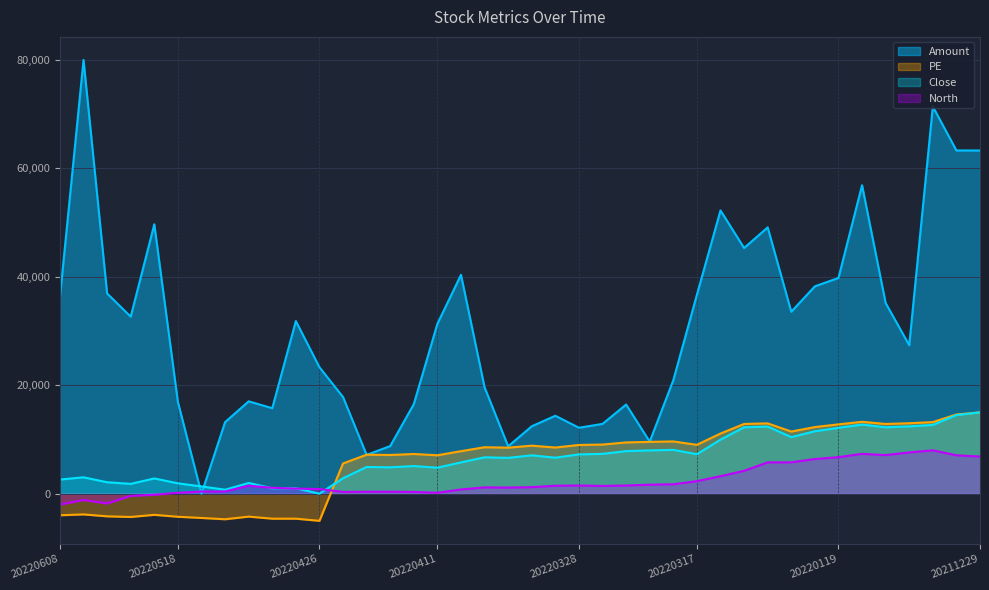

Which series has the widest spread of values?

Amount